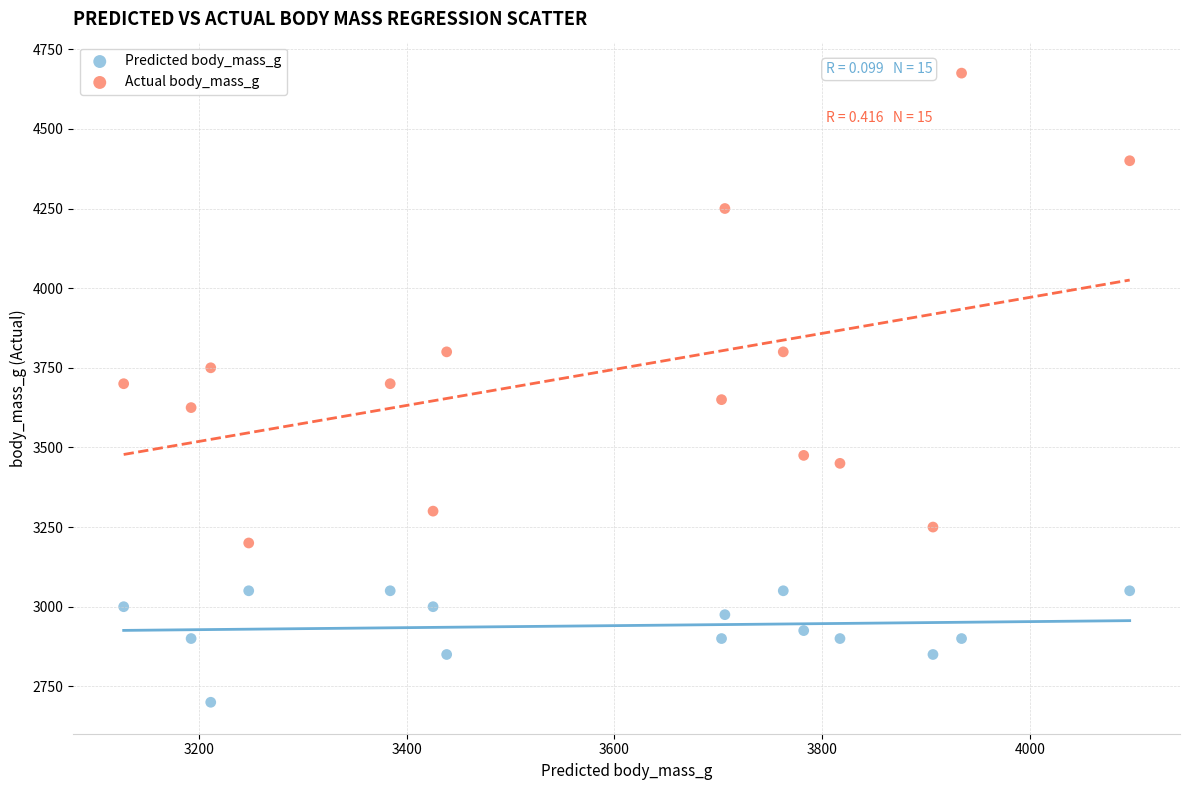

Which series has the largest Y range (max minus min)?

Actual body_mass_g